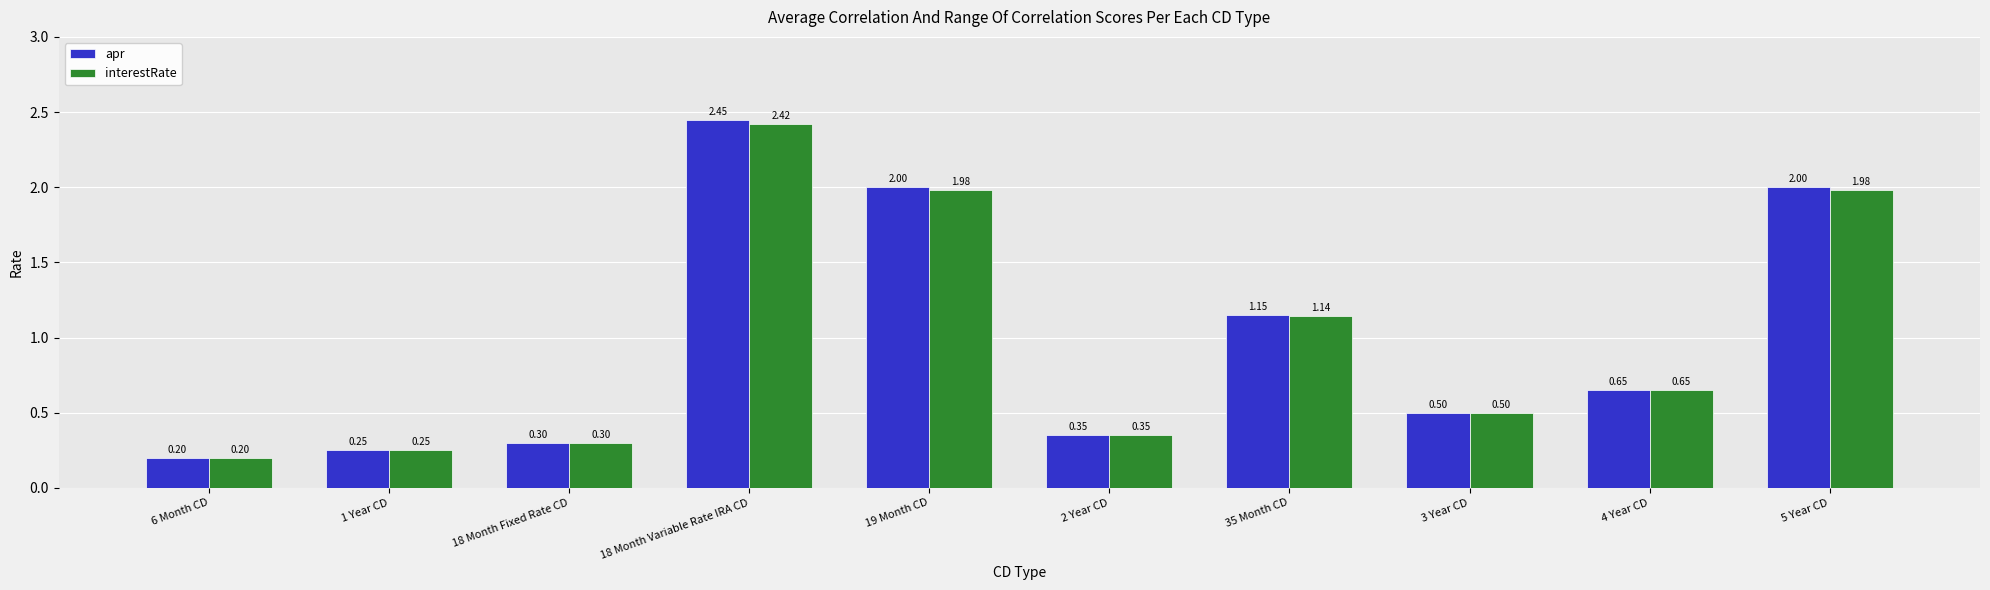

Which series has the largest range (max minus min)?

apr